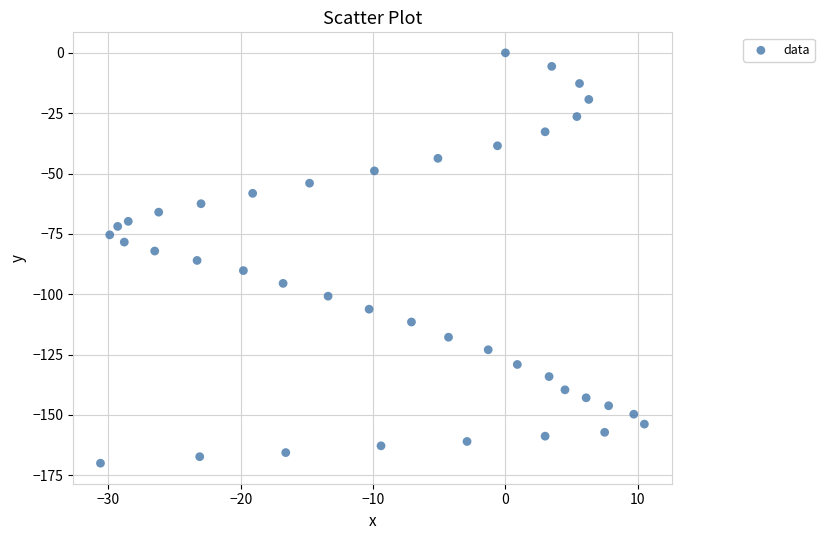

What is the range of Y values (max minus min)?

170.0